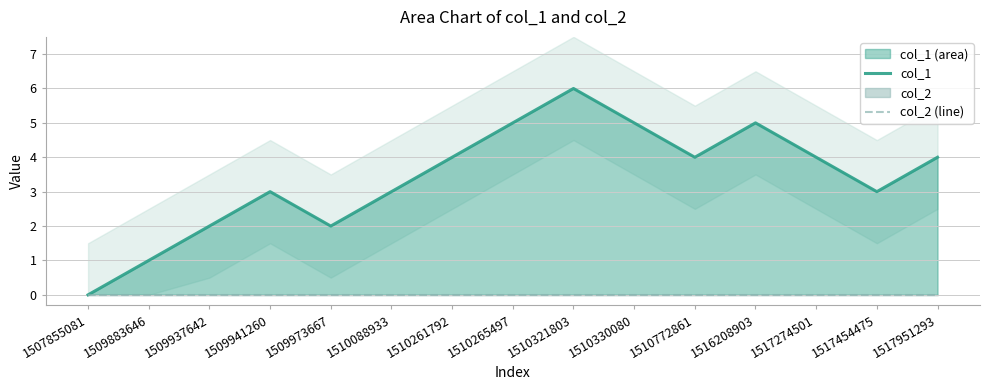

Which label corresponds to the largest value in the chart?

1510321803